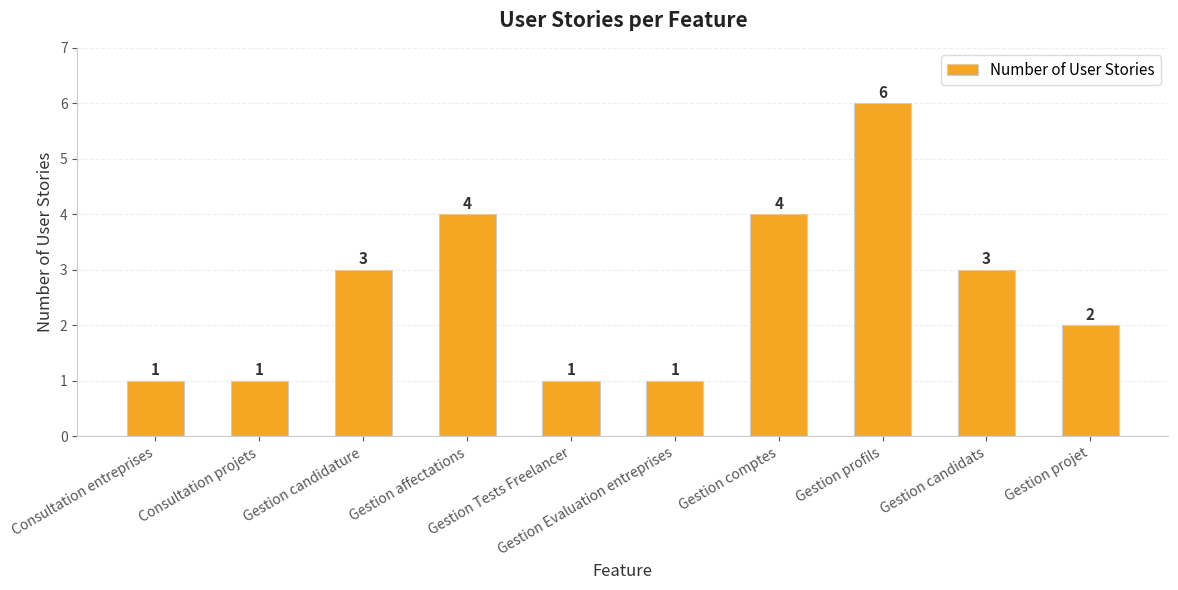

Reading right to left, list all the values displayed in this chart.

Gestion projet=2	Gestion candidats=3	Gestion profils=6	Gestion comptes=4	Gestion Evaluation entreprises=1	Gestion Tests Freelancer=1	Gestion affectations=4	Gestion candidature=3	Consultation projets=1	Consultation entreprises=1